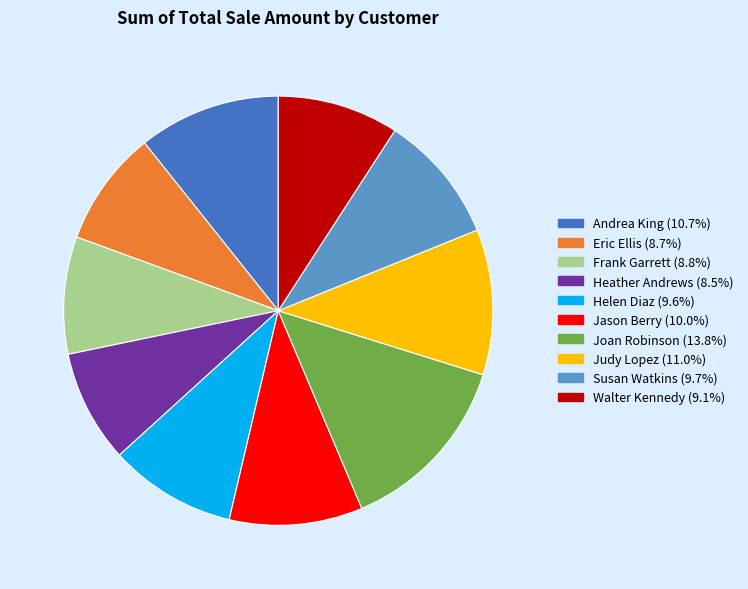

Combined, do Eric Ellis and Judy Lopez account for over 50%?

No